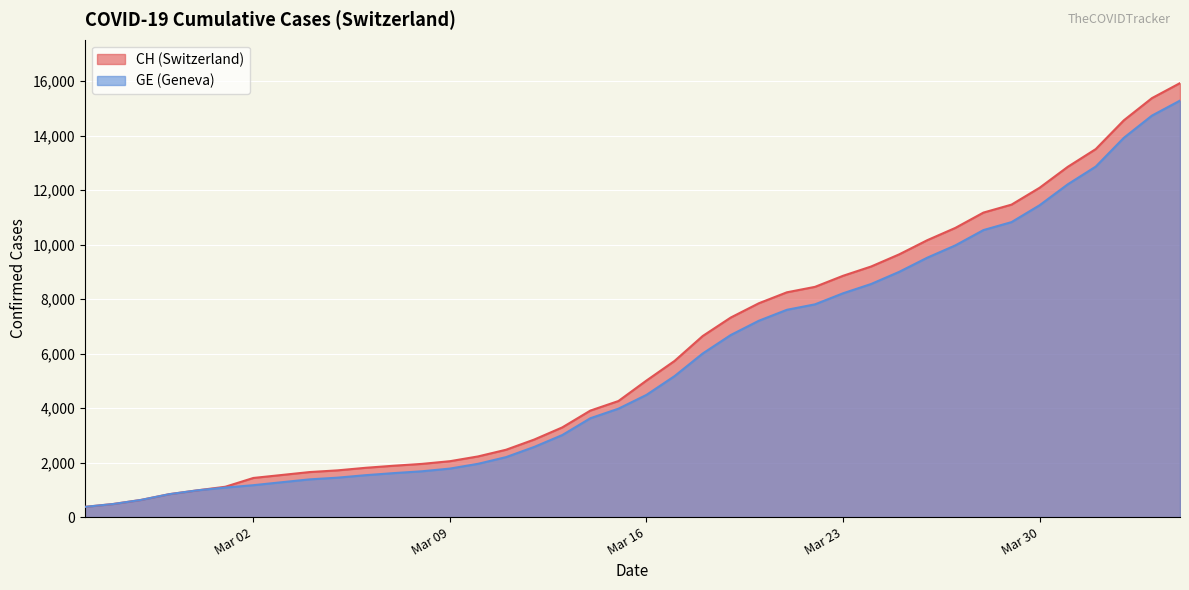

What are all the series names shown in the legend?

CH, GE